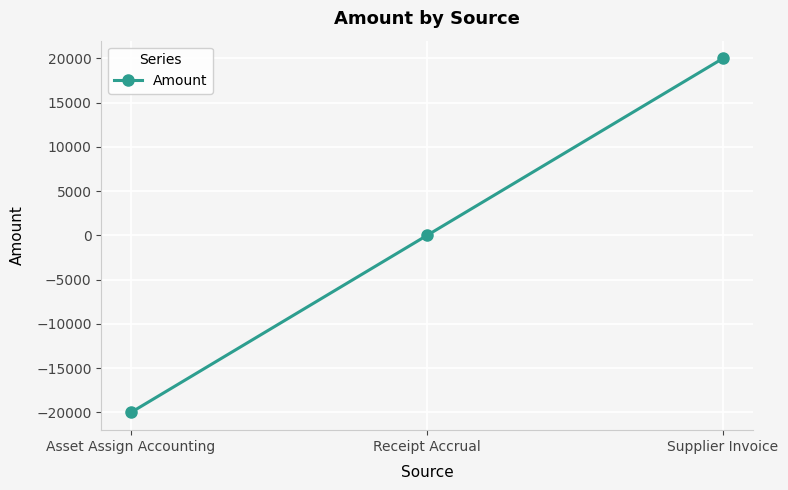

What is the label of the 1st point from the left?

Asset Assign Accounting